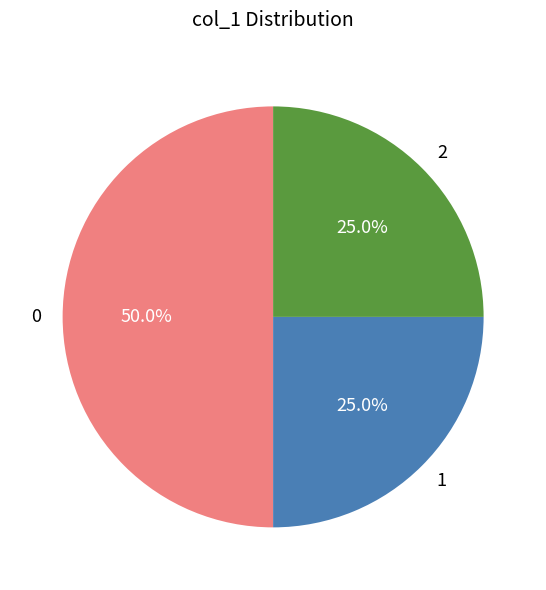

How many slices are in this pie chart?

3